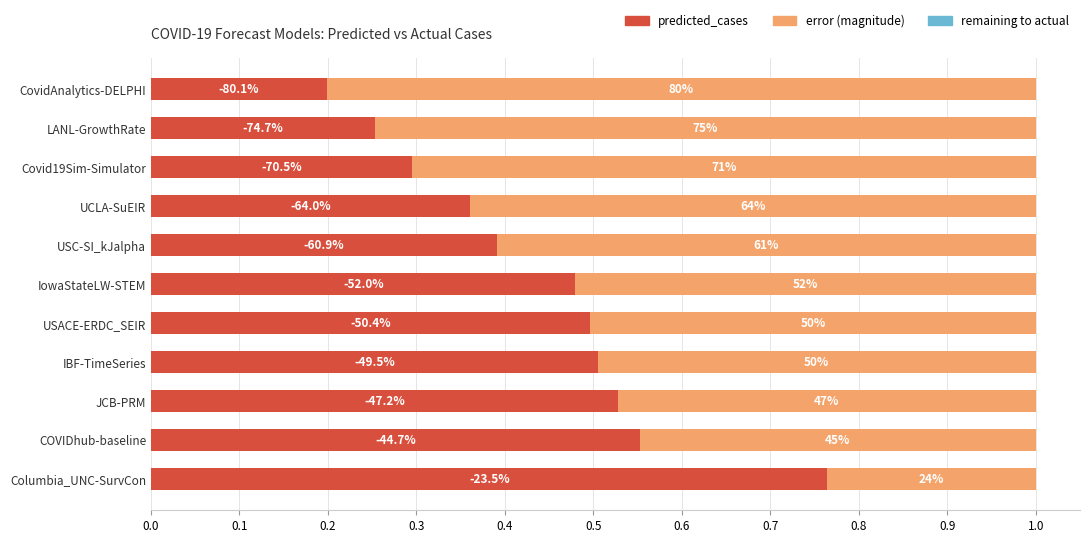

What is the value of the predicted_cases bar at the 5th from the left?

0.5